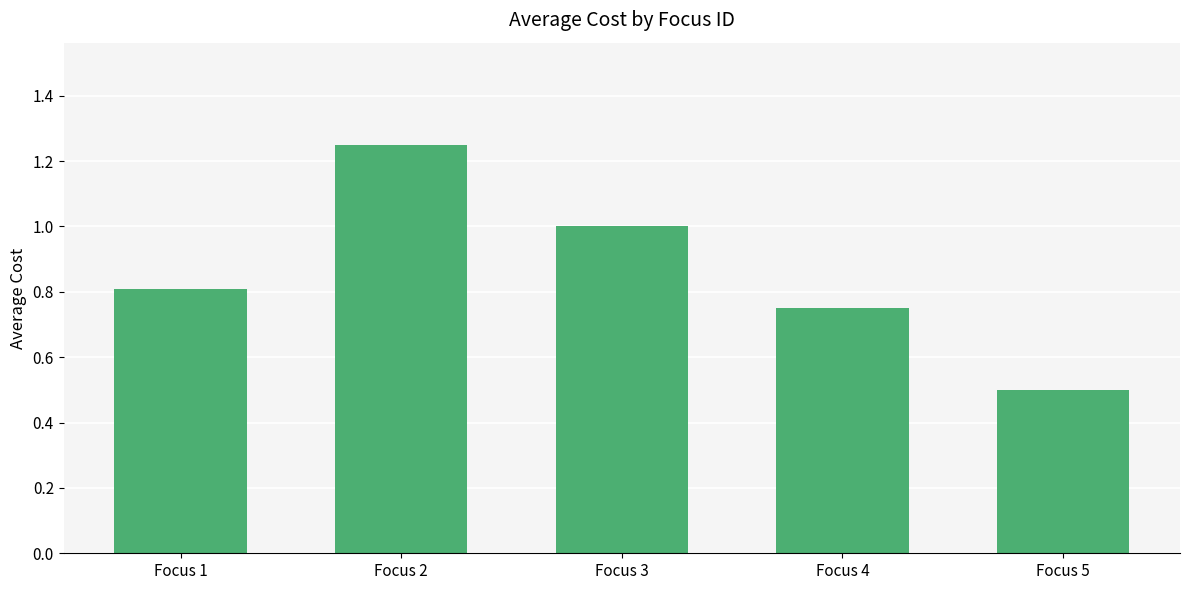

The value at Focus 4 is 0.8. True or false?

True